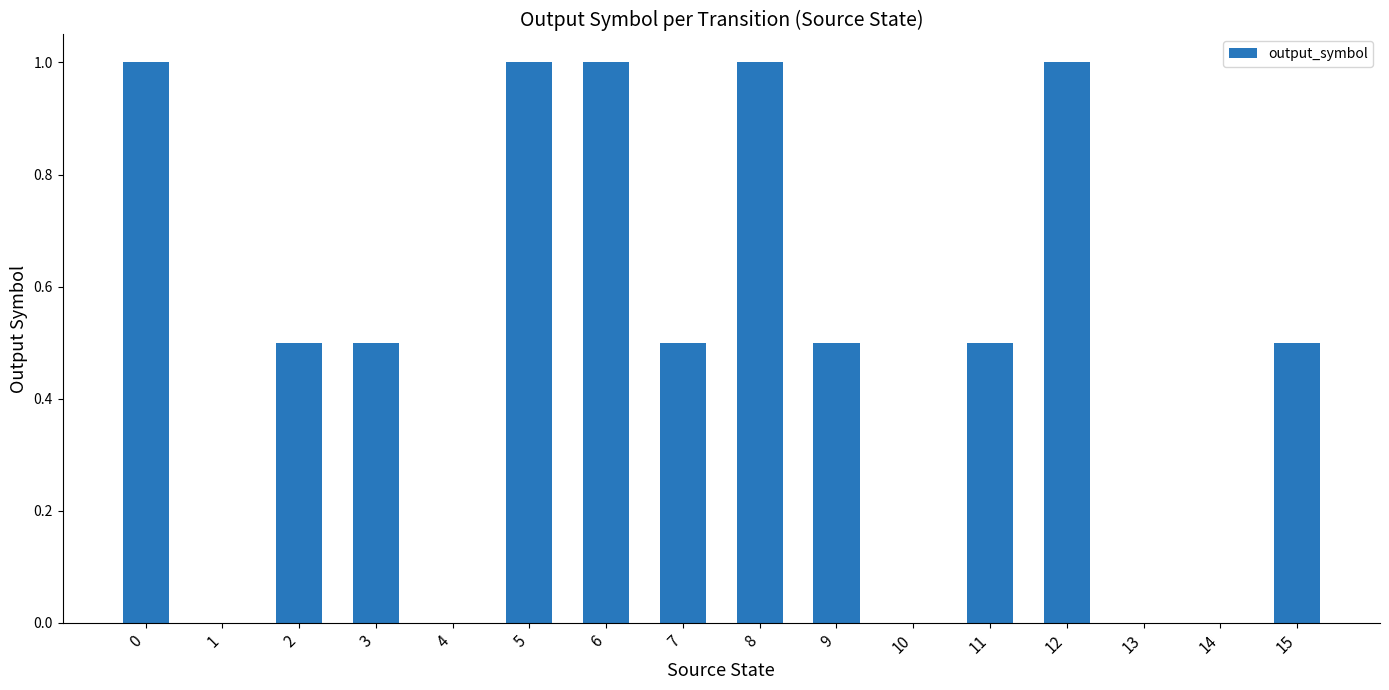

True or false: the data shows 0.6 at 13.

False